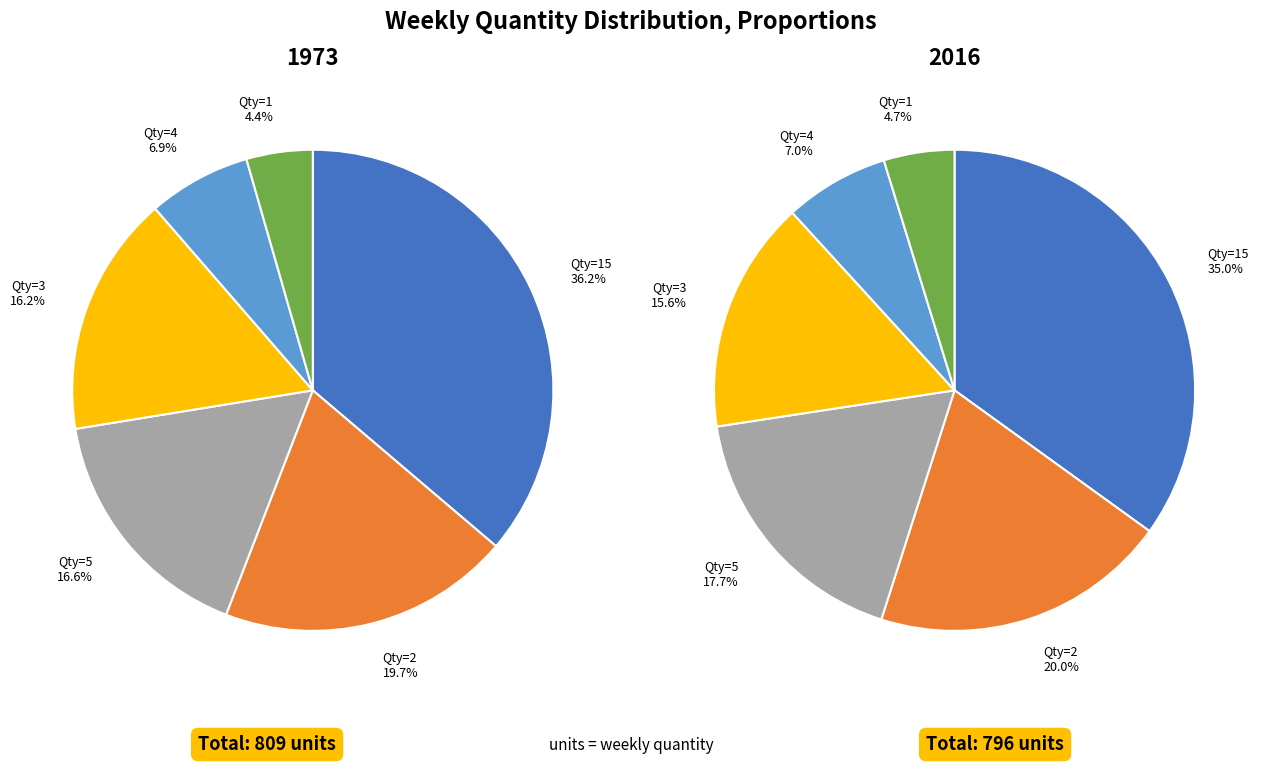

To the nearest percent, what portion does 3 represent?

16%